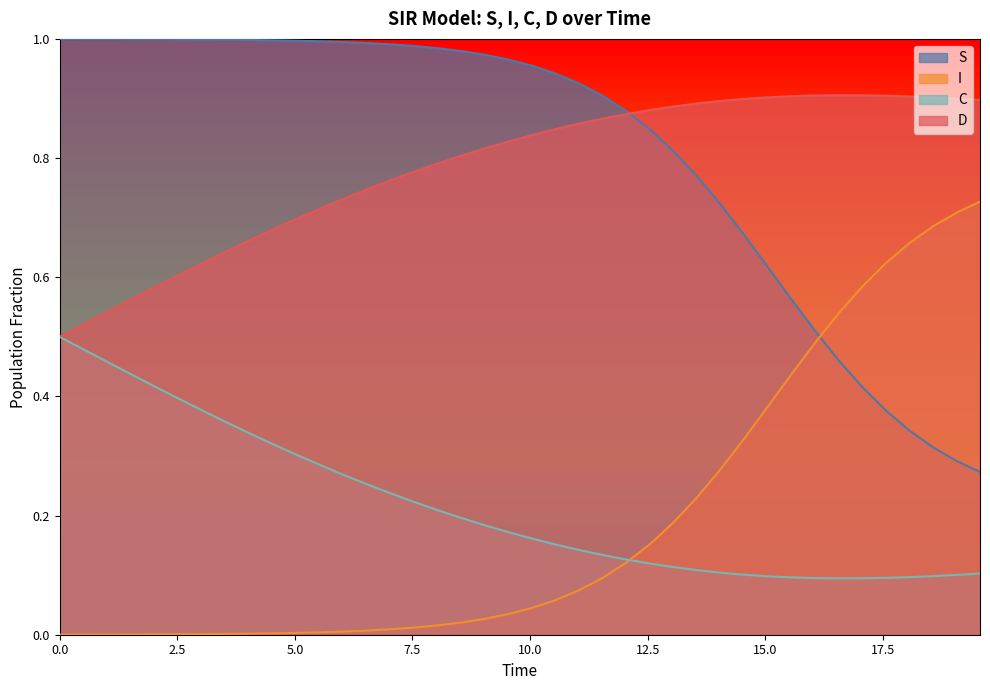

Reading left to right, transcribe all the data shown in this chart.

S: 1.0	1.0	1.0	1.0	1.0	1.0	1.0	1.0	1.0	1.0	1.0	1.0	1.0	1.0	1.0	1.0	1.0	1.0	1.0	1.0	1.0	0.9	0.9	0.9	0.9	0.8	0.8	0.8	0.7	0.7	0.6	0.6	0.5	0.5	0.4	0.4	0.3	0.3	0.3	0.3
I: 0.0	0.0	0.0	0.0	0.0	0.0	0.0	0.0	0.0	0.0	0.0	0.0	0.0	0.0	0.0	0.0	0.0	0.0	0.0	0.0	0.0	0.1	0.1	0.1	0.1	0.2	0.2	0.2	0.3	0.3	0.4	0.4	0.5	0.5	0.6	0.6	0.7	0.7	0.7	0.7
C: 0.5	0.5	0.5	0.4	0.4	0.4	0.4	0.4	0.3	0.3	0.3	0.3	0.3	0.3	0.2	0.2	0.2	0.2	0.2	0.2	0.2	0.2	0.1	0.1	0.1	0.1	0.1	0.1	0.1	0.1	0.1	0.1	0.1	0.1	0.1	0.1	0.1	0.1	0.1	0.1
D: 0.5	0.5	0.5	0.6	0.6	0.6	0.6	0.6	0.7	0.7	0.7	0.7	0.7	0.7	0.8	0.8	0.8	0.8	0.8	0.8	0.8	0.8	0.9	0.9	0.9	0.9	0.9	0.9	0.9	0.9	0.9	0.9	0.9	0.9	0.9	0.9	0.9	0.9	0.9	0.9